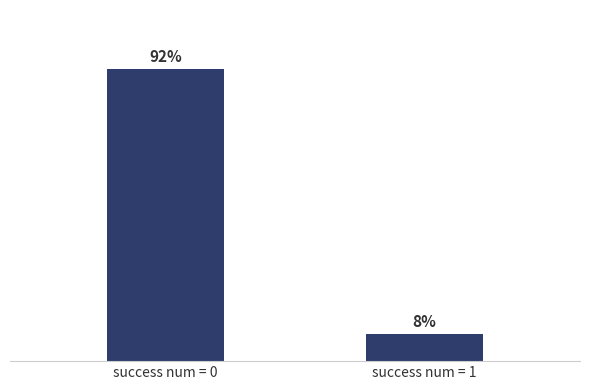

Are the bars horizontal?

No